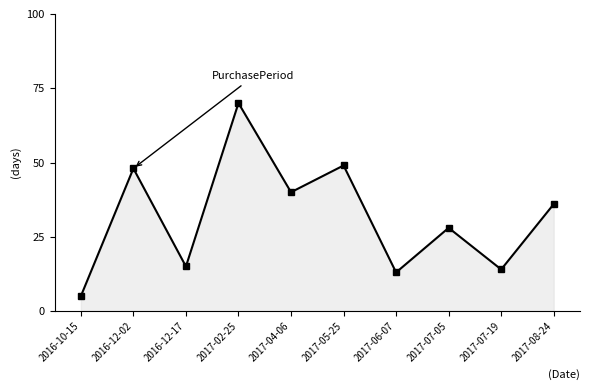

What is the approximate value at 2016-10-15, to the nearest 5?

5